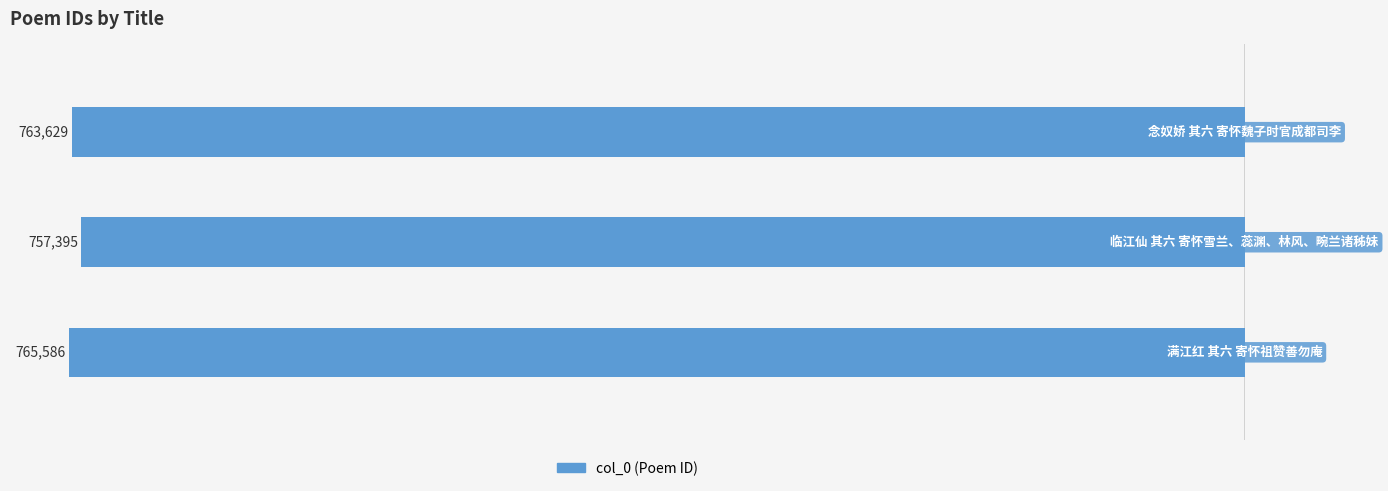

Are the bars horizontal?

Yes